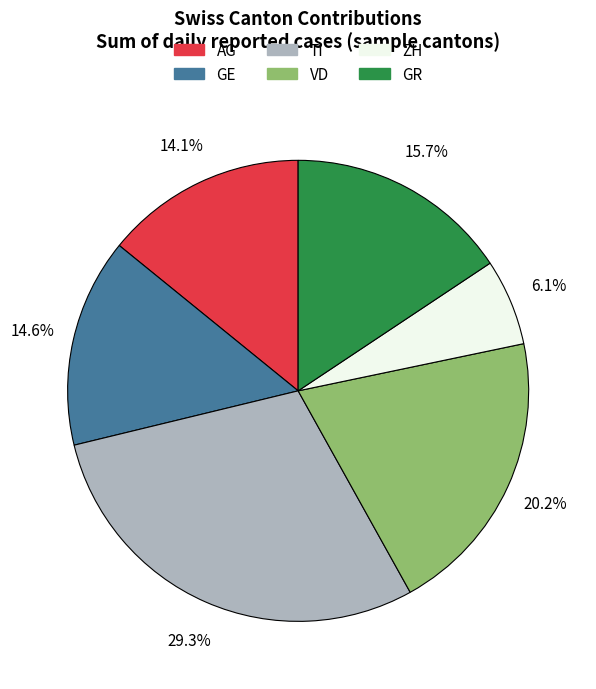

To the nearest percent, what is the difference between the largest and smallest slice percentages?

23%